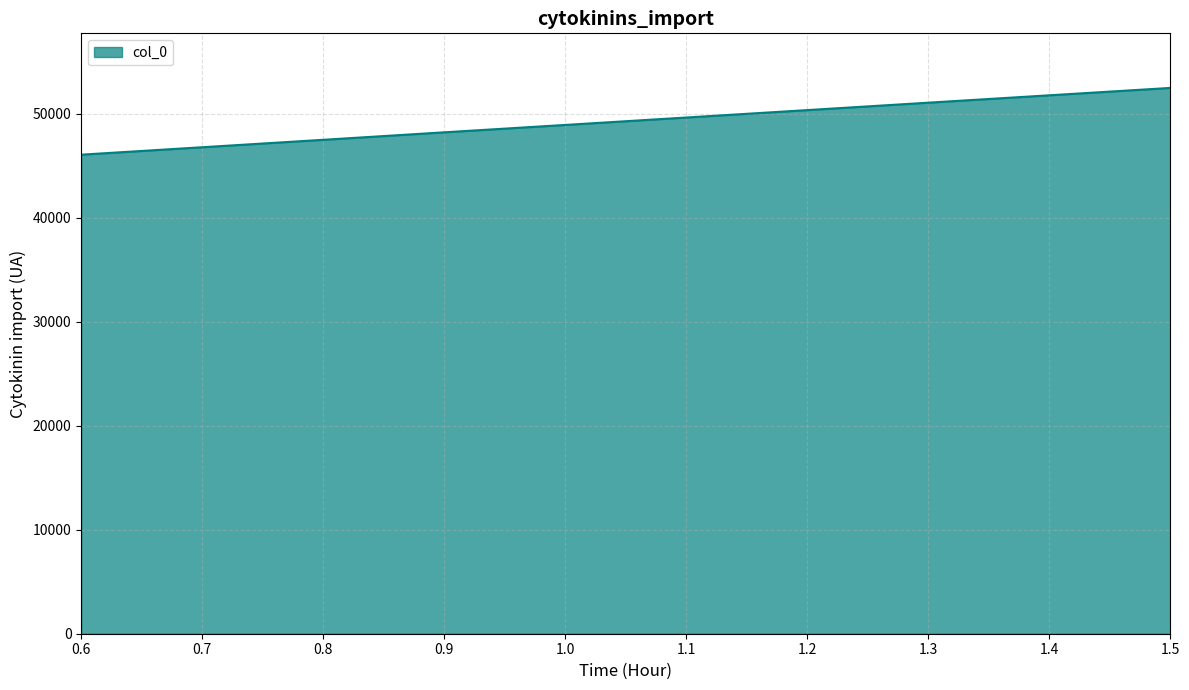

List the labels in order of value, smallest first.

0.6, 0.8, 0.9, 1.0, 1.3, 1.4, 1.5